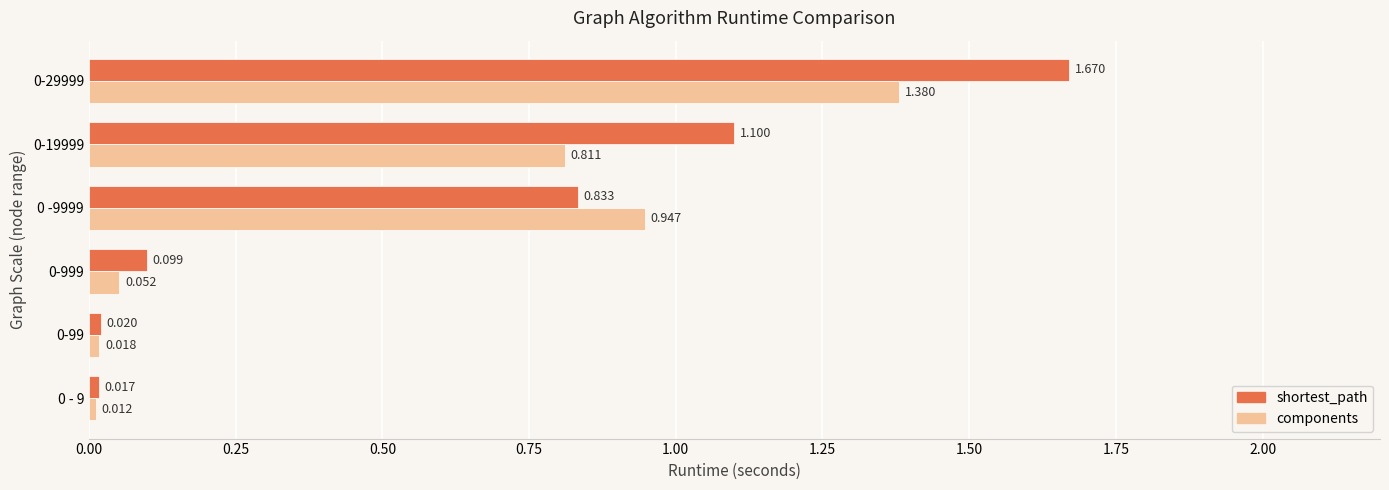

Is the value of components at 0 -9999 greater than the value of shortest_path at 0-99?

Yes